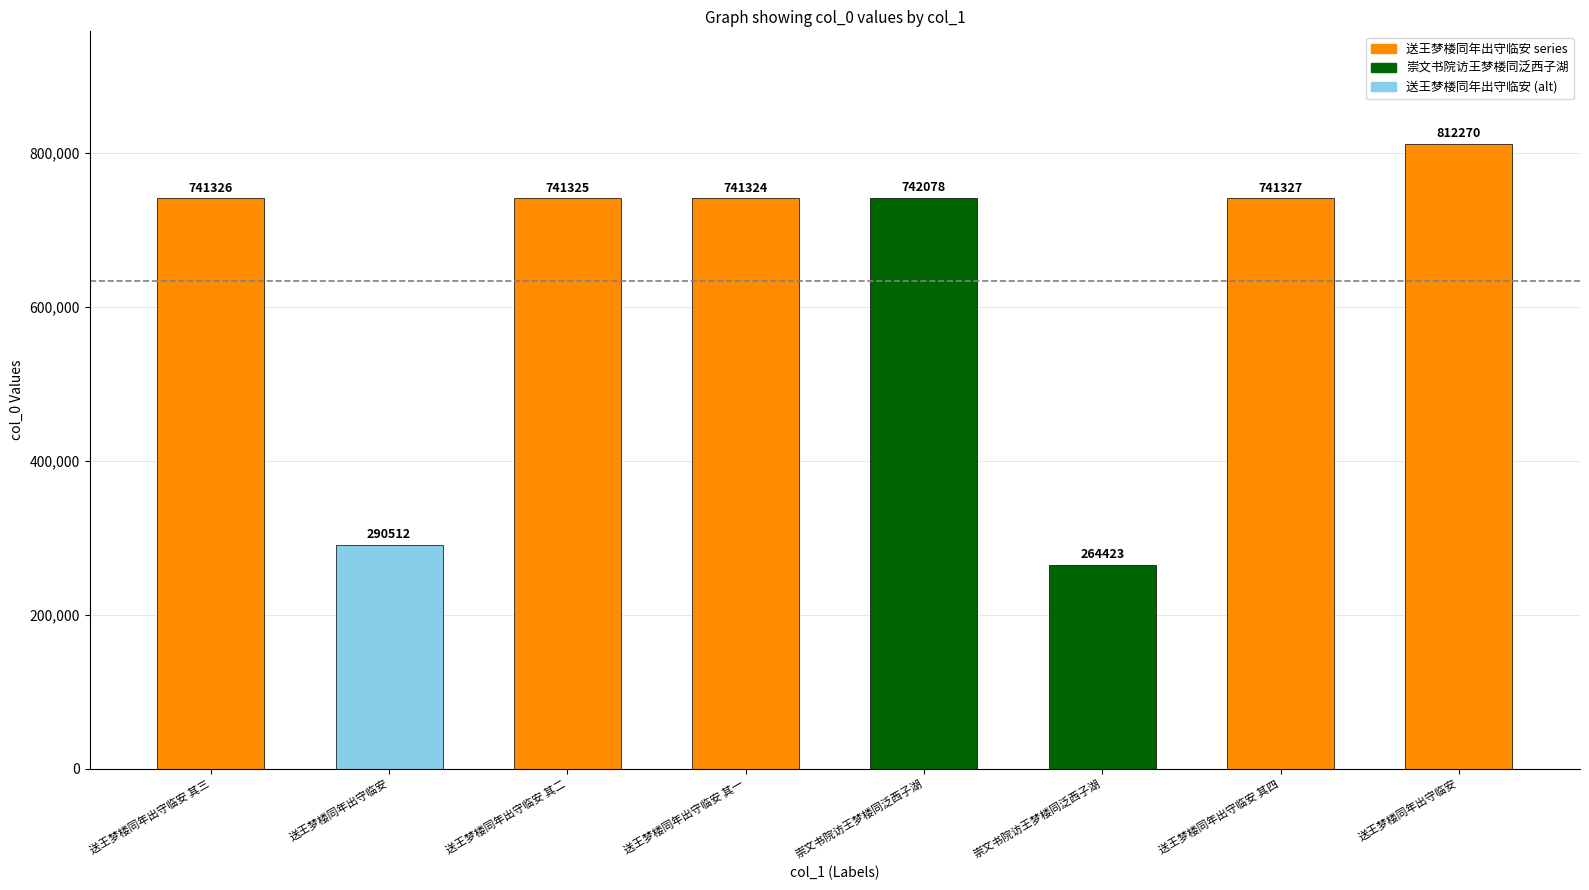

List the labels in order of value, smallest first.

崇文书院访王梦楼同泛西子湖, 送王梦楼同年出守临安, 送王梦楼同年出守临安 其一, 送王梦楼同年出守临安 其二, 送王梦楼同年出守临安 其三, 送王梦楼同年出守临安 其四, 崇文书院访王梦楼同泛西子湖, 送王梦楼同年出守临安